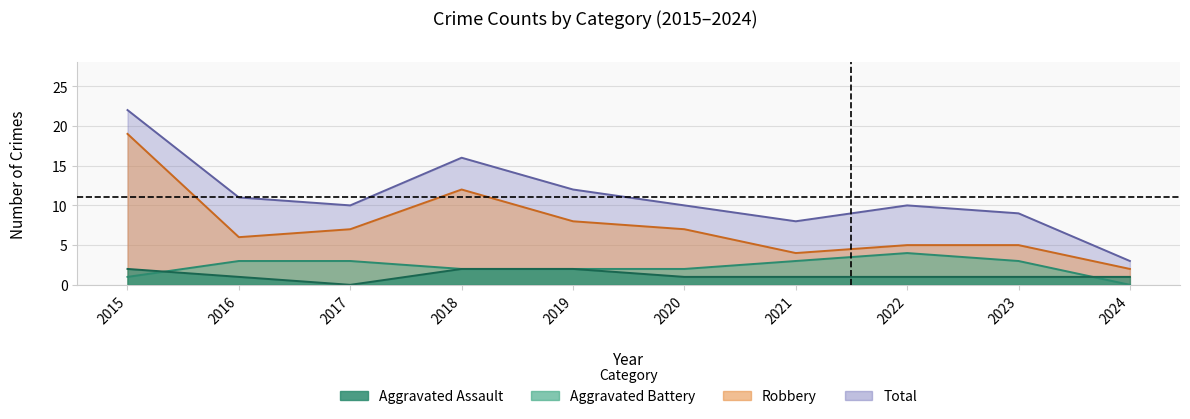

Which category has the highest value in the Robbery series?

2015